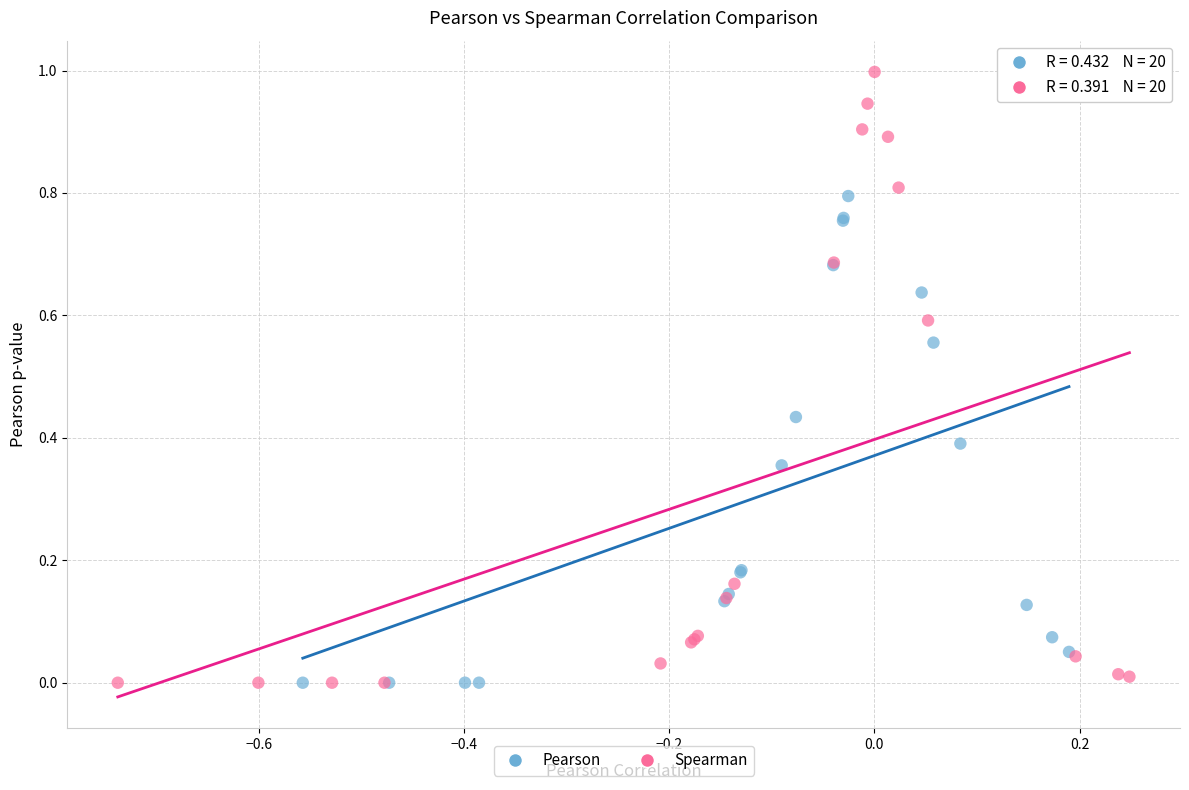

Which series has the largest Y range (max minus min)?

Spearman